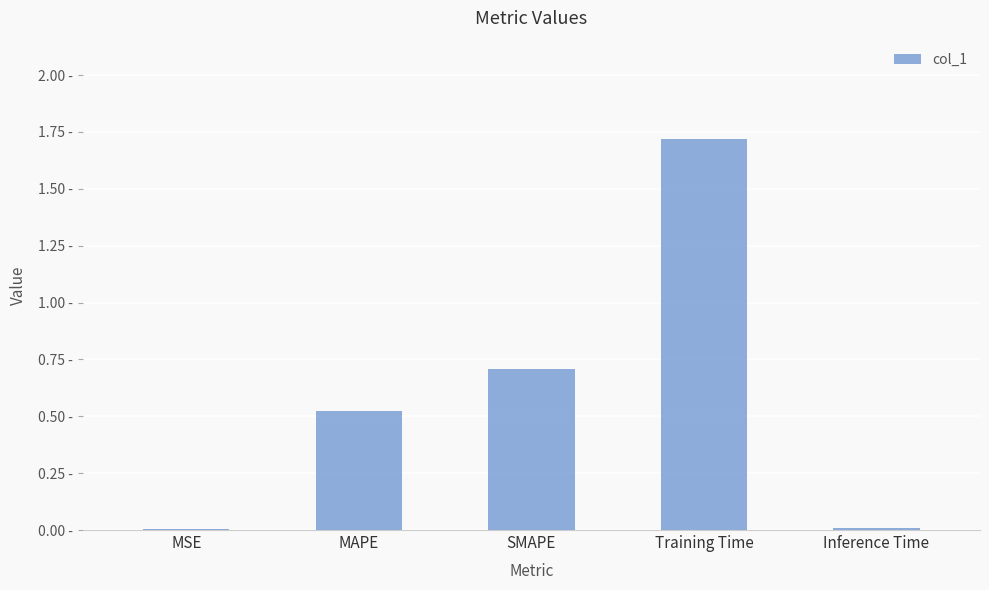

List the labels in order of value, largest first.

Training Time, SMAPE, MAPE, Inference Time, MSE